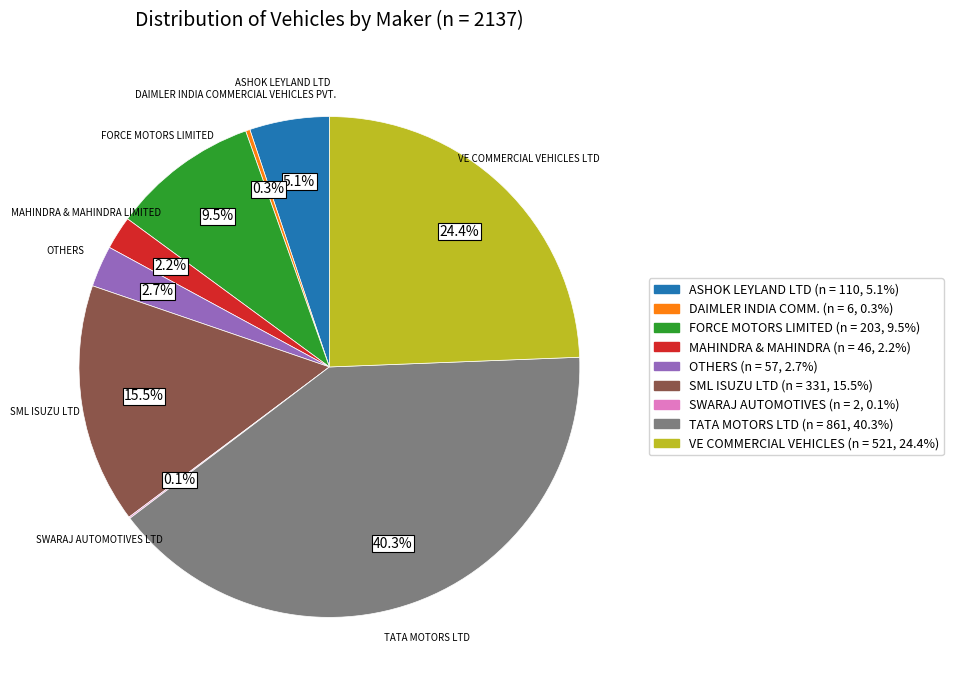

Is there any slice that represents more than half of the pie?

No